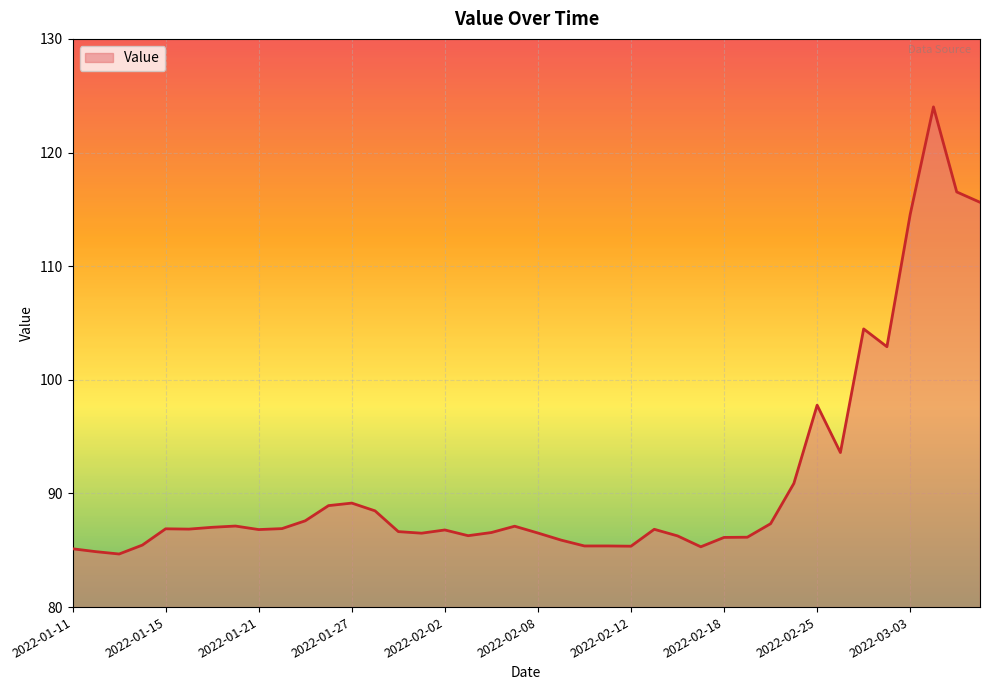

What is the average value?

91.1